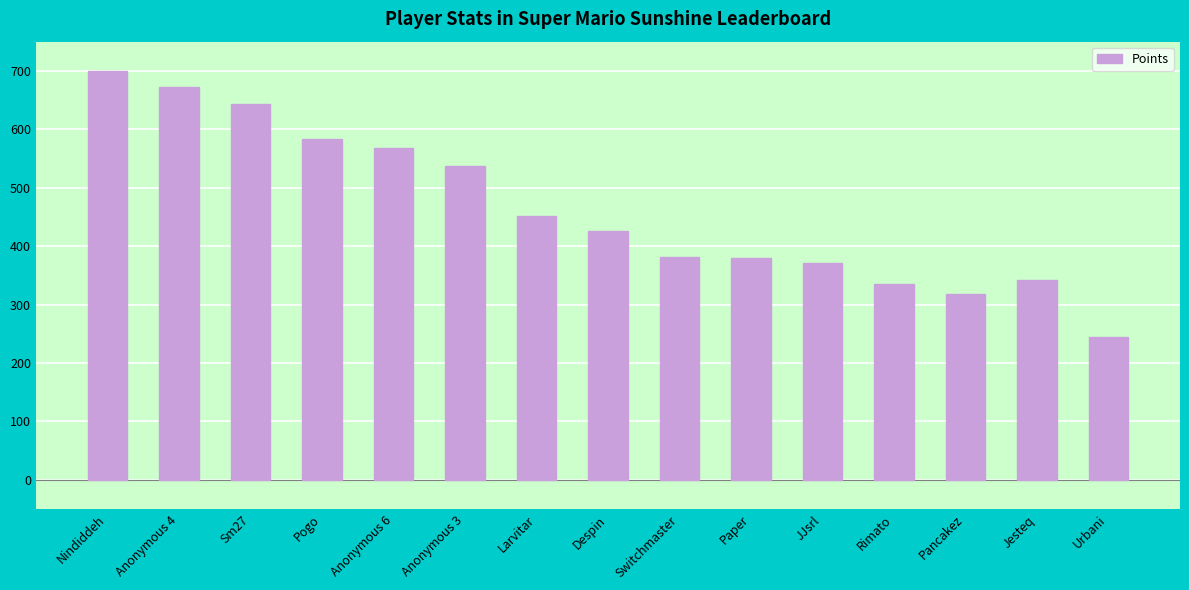

Is it true that the value at Switchmaster is 523?

False